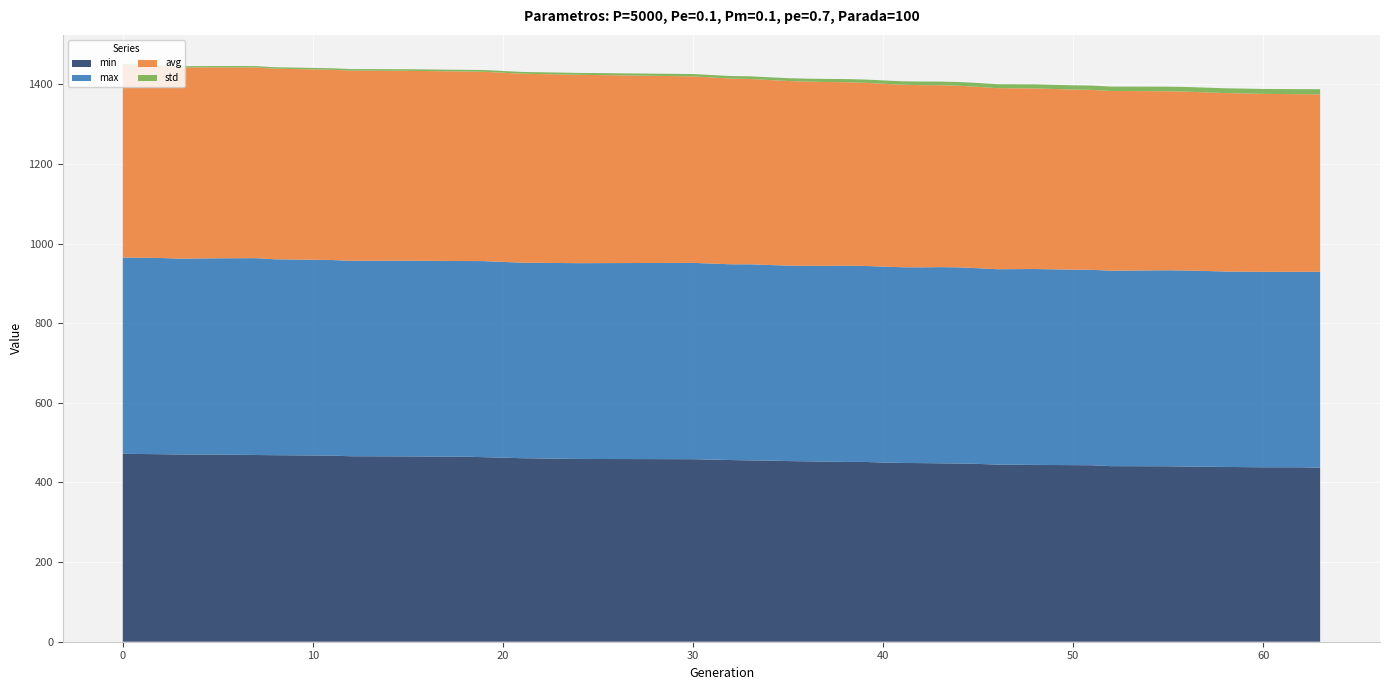

Reading left to right, what are all the values shown in this chart?

min: 0=471.9	2=470.9	3=470.2	5=470.1	7=469.0	8=468.5	11=467.5	12=465.8	15=465.5	18=464.7	19=463.5	21=460.9	24=459.0	30=458.4	32=456.3	33=455.4	34=455.0	35=453.7	36=453.1	37=452.4	38=451.6	39=451.5	40=450.1	41=448.9	42=448.6	43=448.1	44=447.6	45=446.5	46=444.9	48=444.1	50=443.5	51=443.2	52=441.0	55=440.6	56=439.9	58=438.9	60=438.1	62=438.1	63=437.2
max: 0=493.0	2=492.8	3=491.8	5=492.9	7=494.4	8=492.0	11=491.2	12=491.0	15=491.5	18=491.4	19=492.4	21=491.0	24=491.7	30=493.0	32=491.6	33=492.4	34=491.2	35=490.9	36=491.0	37=491.7	38=492.8	39=492.3	40=492.1	41=491.6	42=491.6	43=492.7	44=492.5	45=491.6	46=490.6	48=491.9	50=491.0	51=490.8	52=490.9	55=492.3	56=492.4	58=490.9	60=490.8	62=490.9	63=491.9
avg: 0=483.8	2=480.8	3=480.2	5=479.4	7=478.8	8=478.7	11=477.8	12=477.6	15=476.8	18=476.0	19=475.5	21=474.7	24=473.1	30=468.4	32=466.4	33=465.5	34=464.5	35=463.6	36=462.6	37=461.7	38=460.8	39=459.9	40=459.1	41=458.3	42=457.6	43=456.8	44=456.1	45=455.5	46=454.8	48=453.5	50=452.3	51=451.9	52=451.3	55=449.7	56=449.1	58=448.1	60=447.1	62=446.1	63=445.6
std: 0=2.8	2=3.0	3=3.2	5=3.4	7=3.5	8=3.6	11=3.8	12=3.8	15=4.0	18=4.2	19=4.3	21=4.4	24=4.7	30=5.9	32=6.3	33=6.7	34=6.9	35=7.1	36=7.4	37=7.7	38=8.0	39=8.2	40=8.5	41=8.7	42=9.0	43=9.2	44=9.4	45=9.7	46=9.8	48=10.3	50=10.6	51=10.9	52=11.0	55=11.5	56=11.7	58=12.0	60=12.3	62=12.7	63=12.8